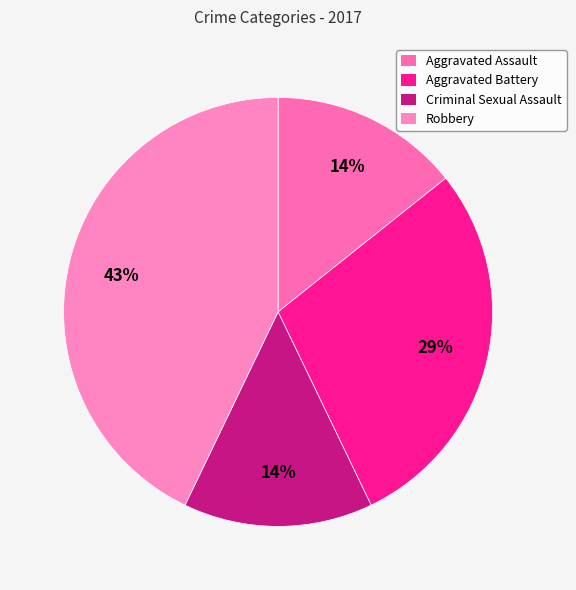

Rank the categories by value from highest to lowest.

Robbery, Aggravated Battery, Aggravated Assault, Criminal Sexual Assault